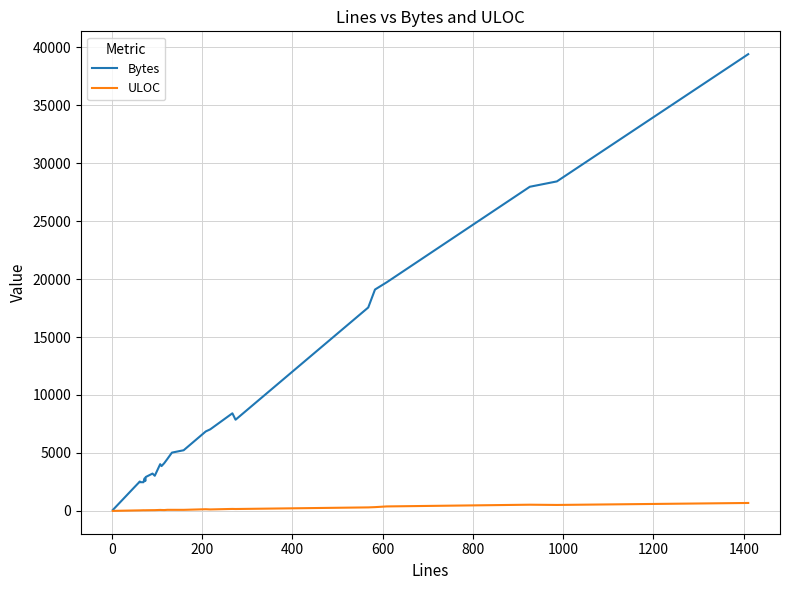

How many interior local peaks does the ULOC series have?

6